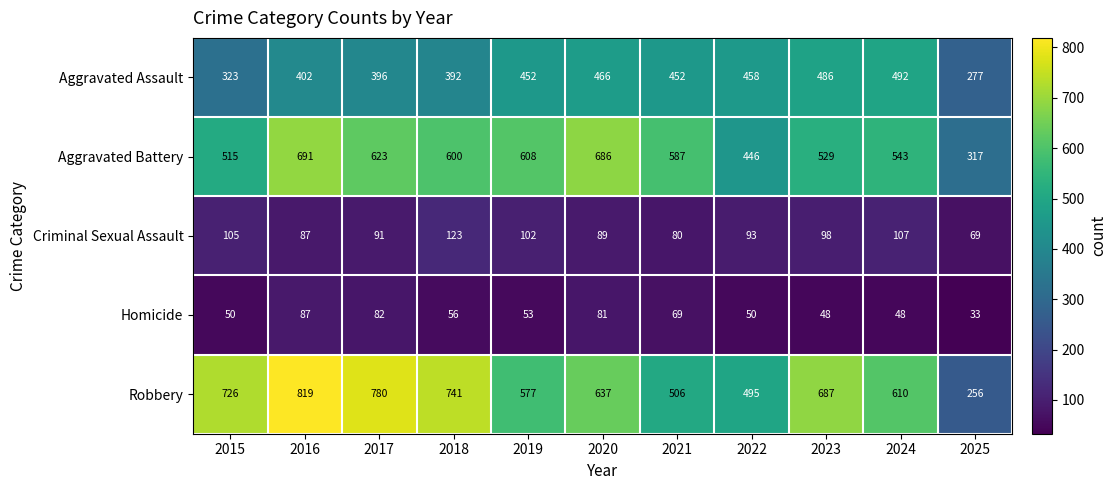

What value does the Robbery series have at 2017, to the nearest 50?

800